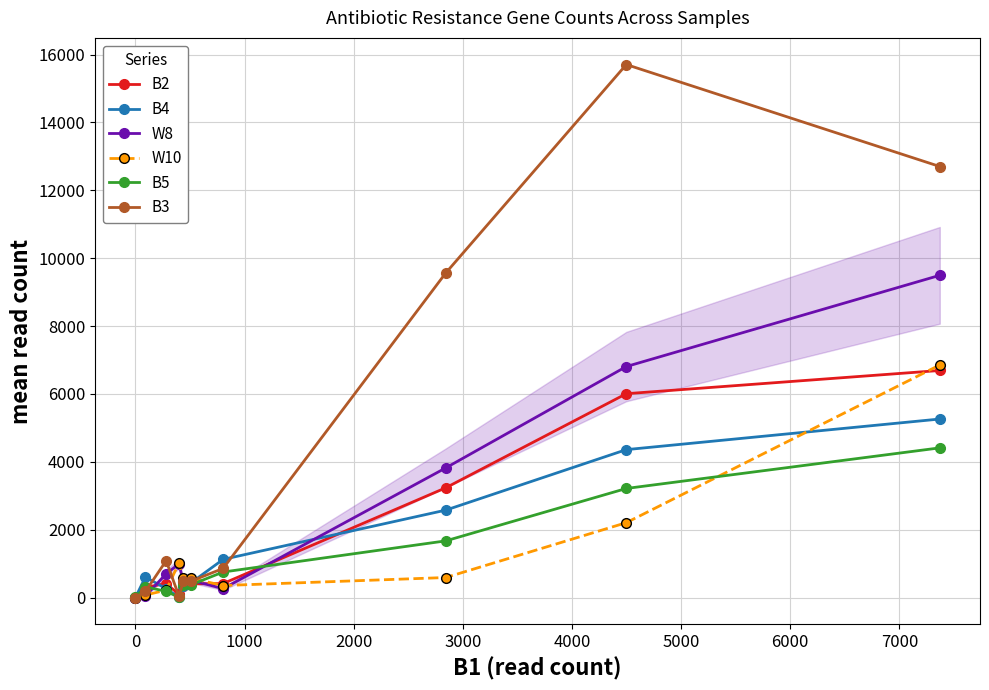

How many times do B4 and B3 cross each other?

3